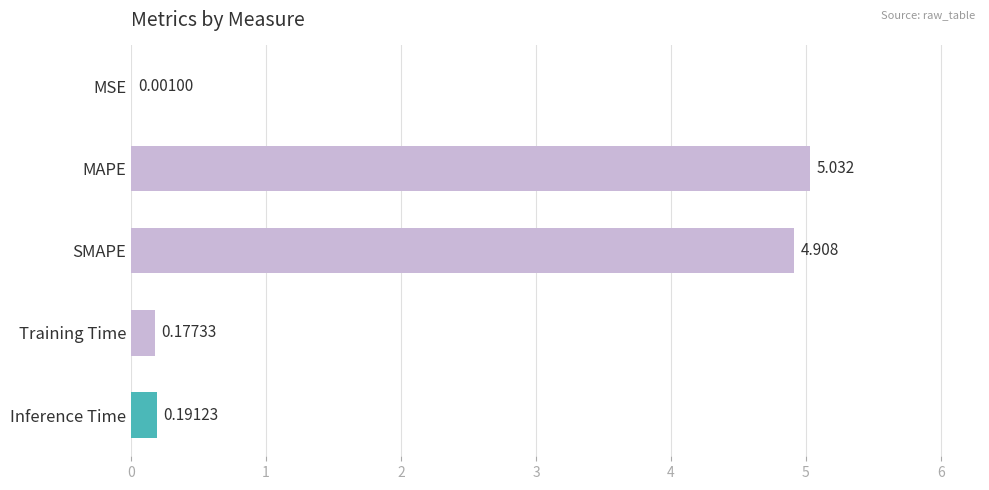

Which has a higher value, Training Time or Inference Time?

Inference Time